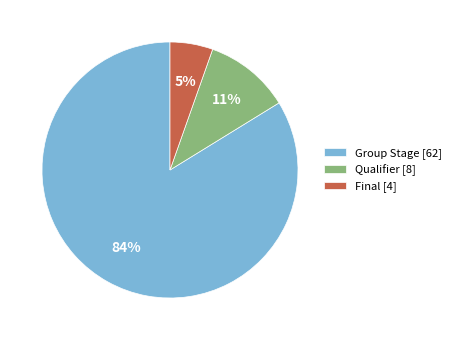

How many slices are in this pie chart?

3